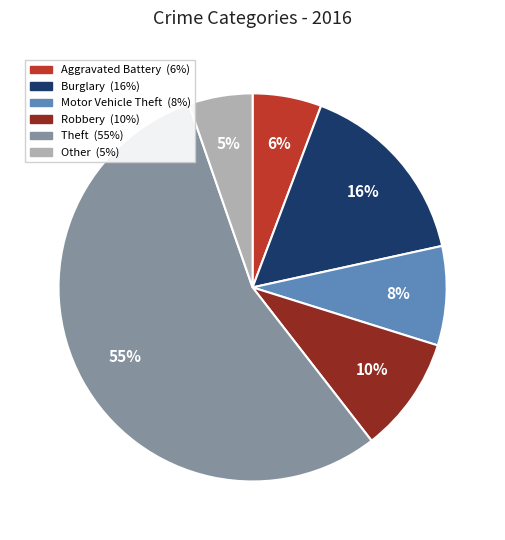

To the nearest percent, what is the average slice percentage?

17%